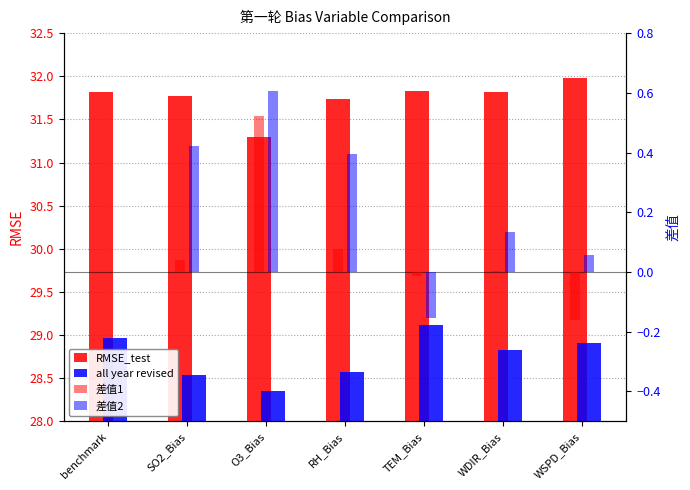

How many data points in 差值1 are less than 0?

2